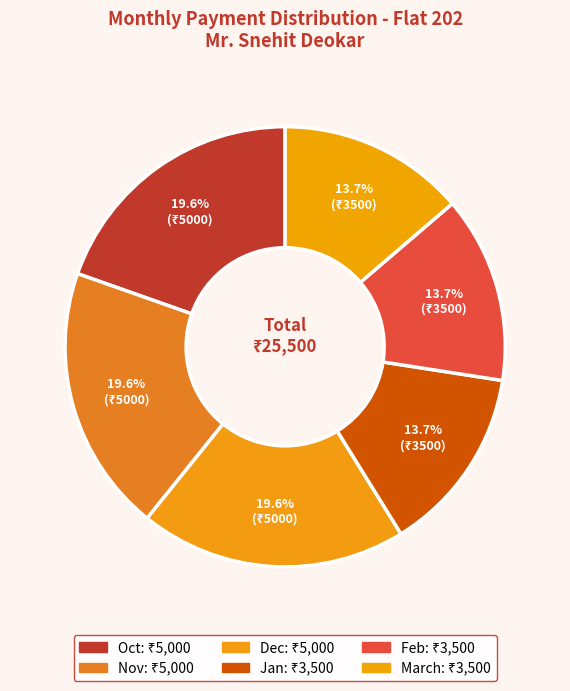

To the nearest percent, what is the combined percentage of Nov and Oct?

39%